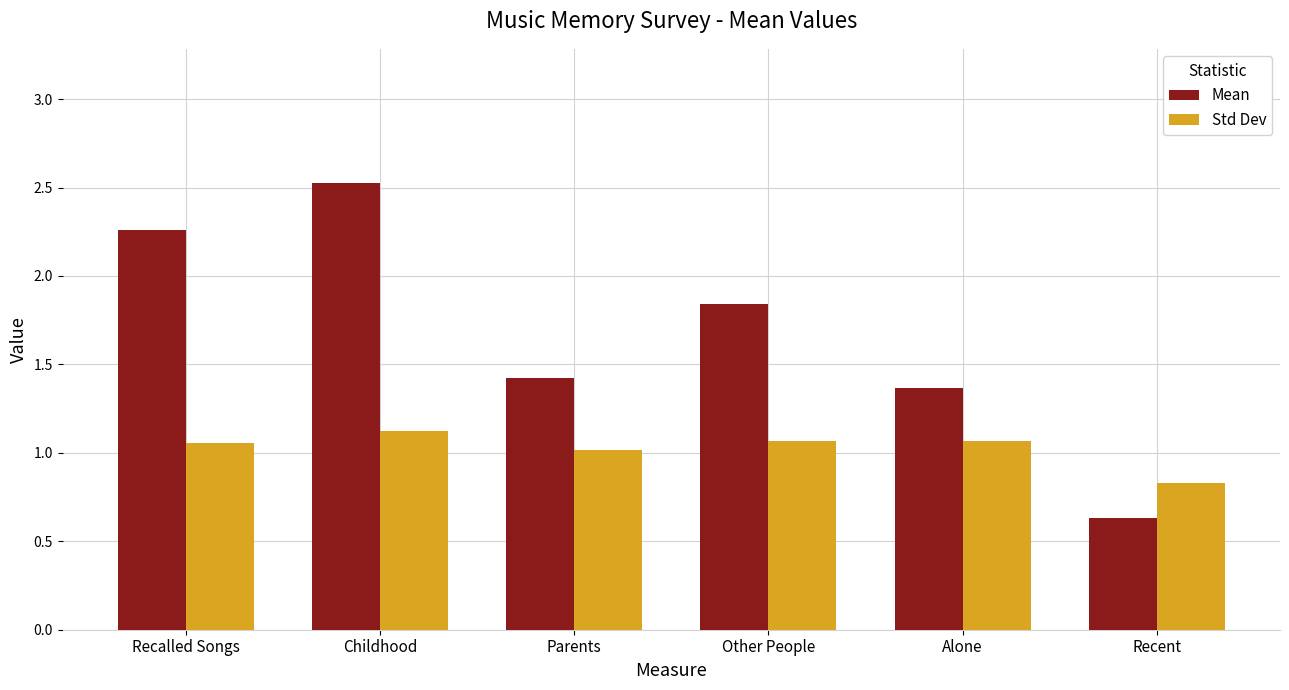

How many distinct data groups are displayed?

2